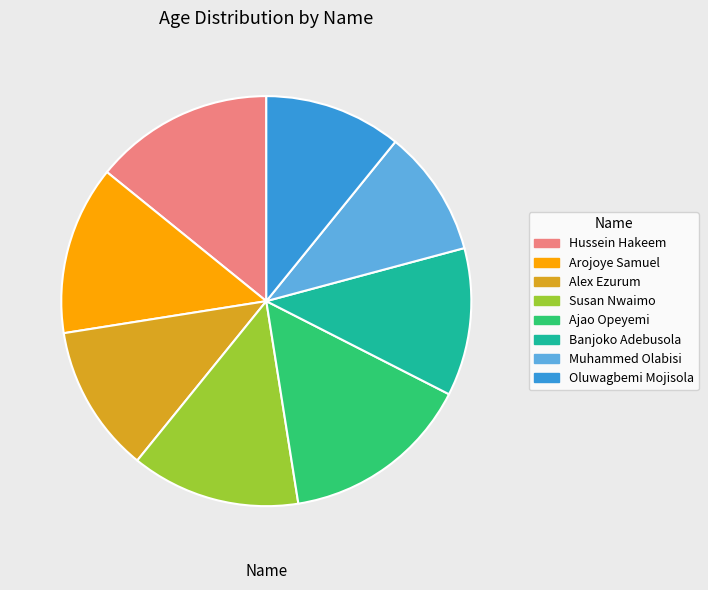

The Alex Ezurum slice represents 22% of the pie. True or false?

False